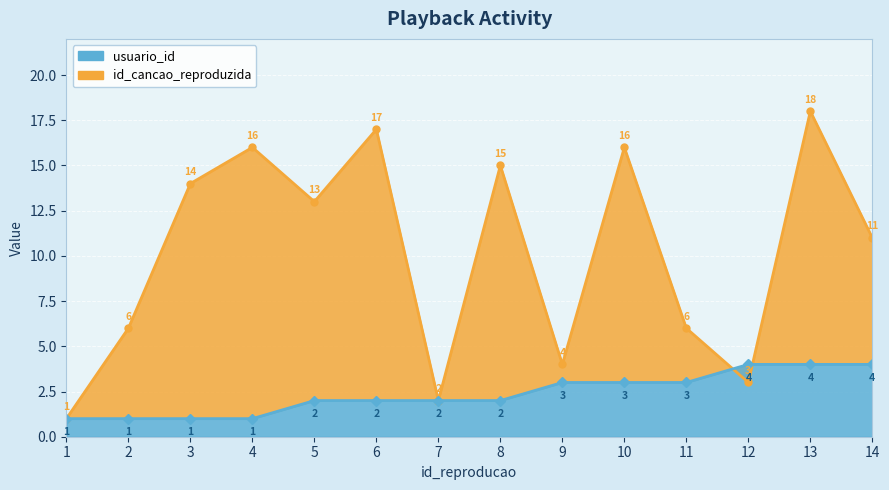

What is the spread (max minus min) of values at 5?

11